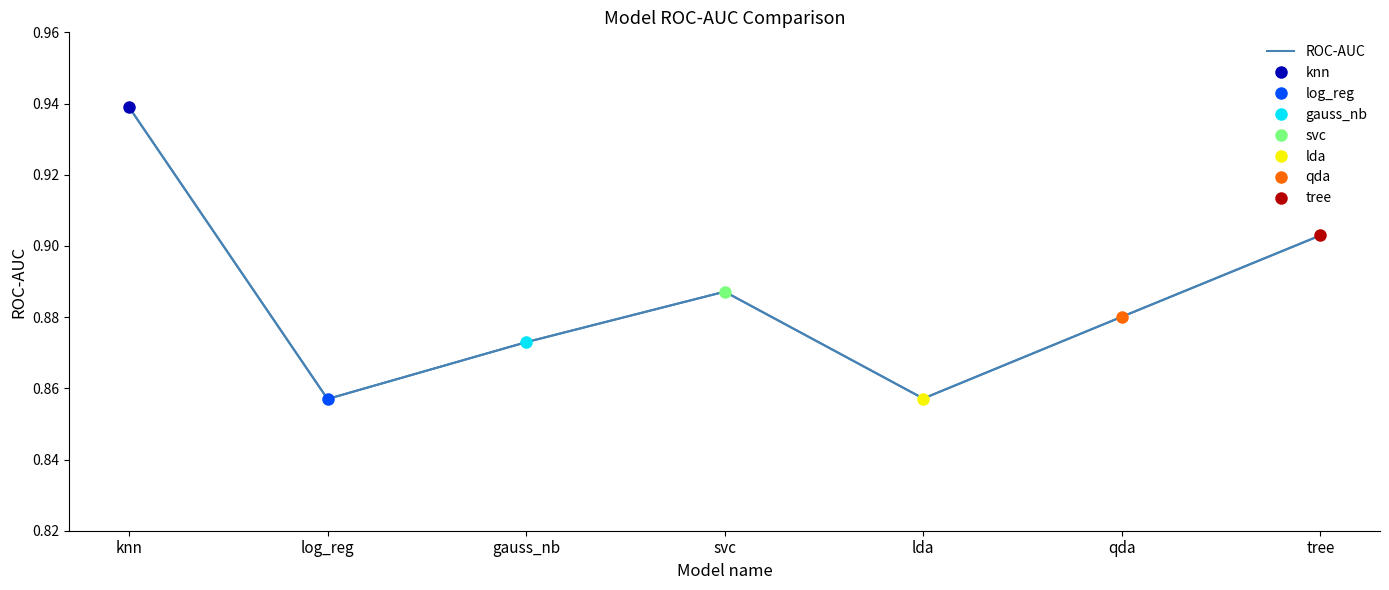

What is the difference between the maximum and minimum values?

0.1